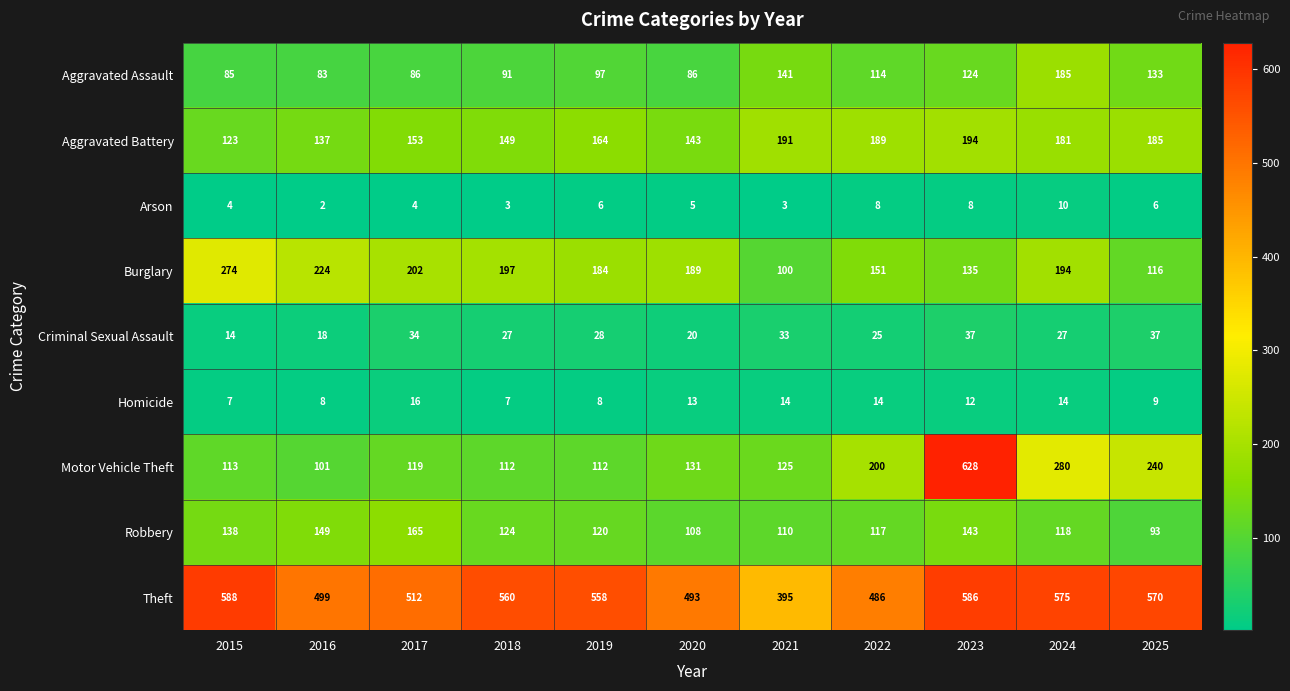

Which series changed the most between 2018 and 2021?

Theft